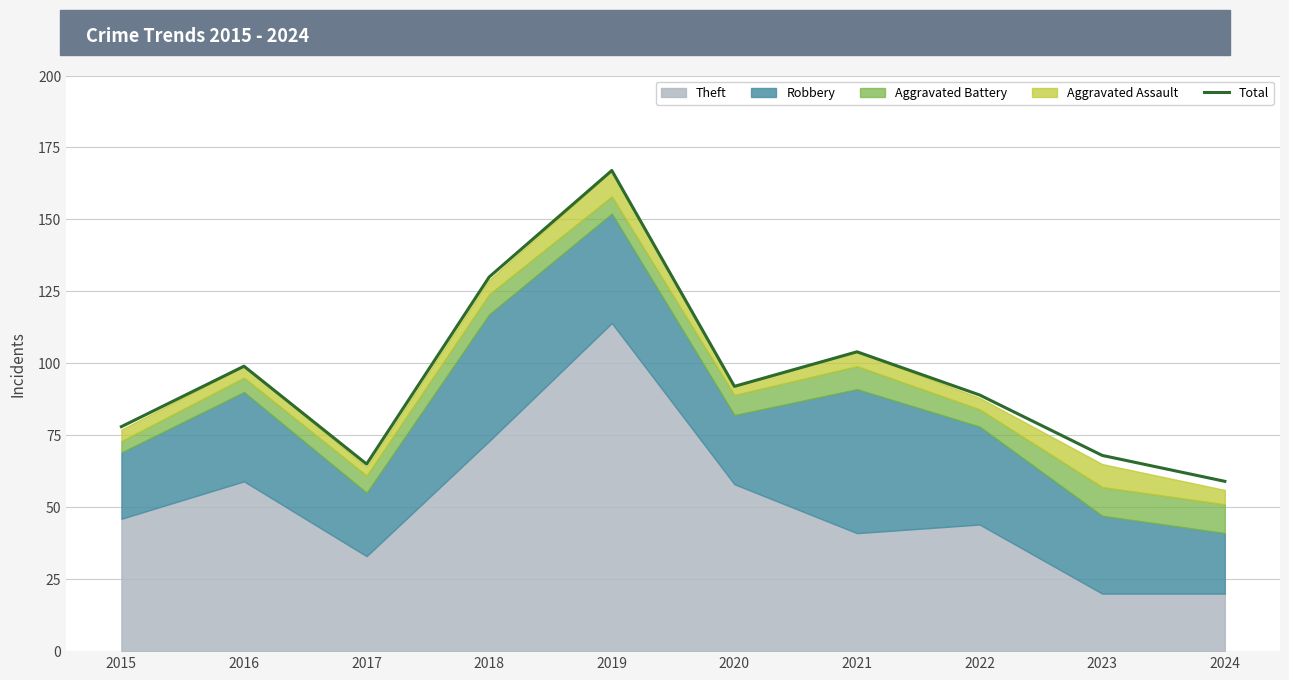

Does the chart have visible grid lines?

Yes